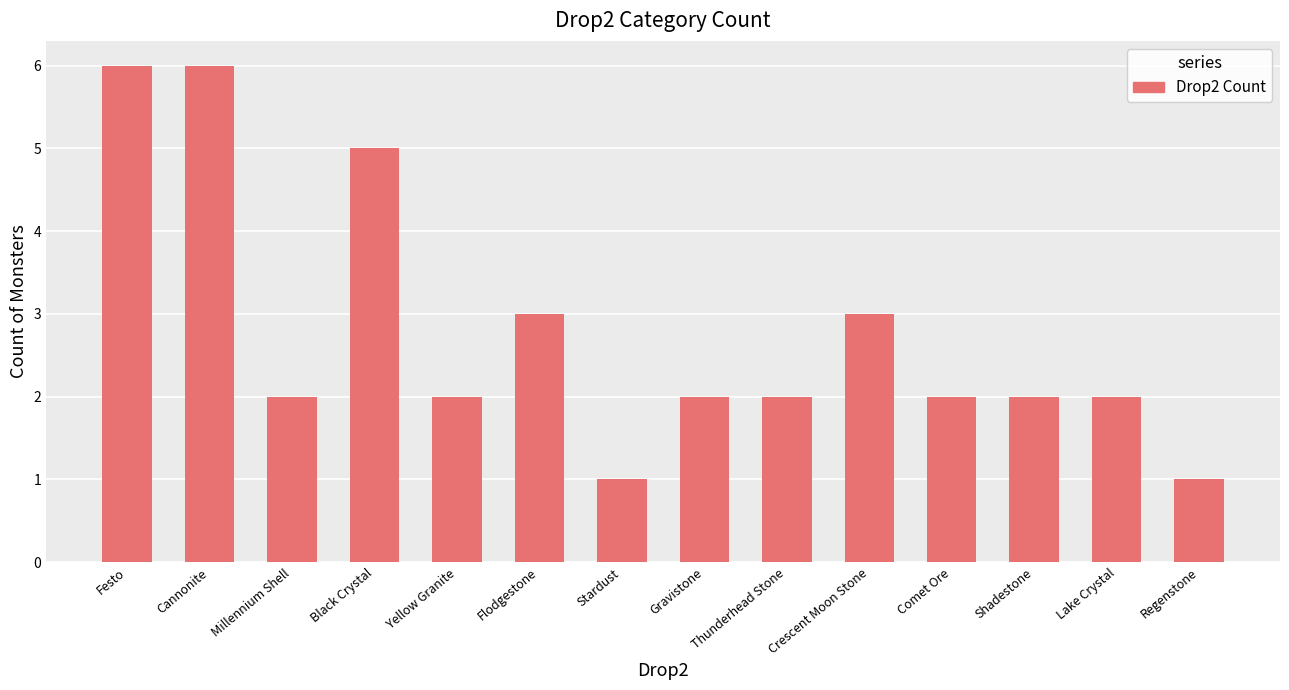

Is it true that the value at Thunderhead Stone is 1?

False